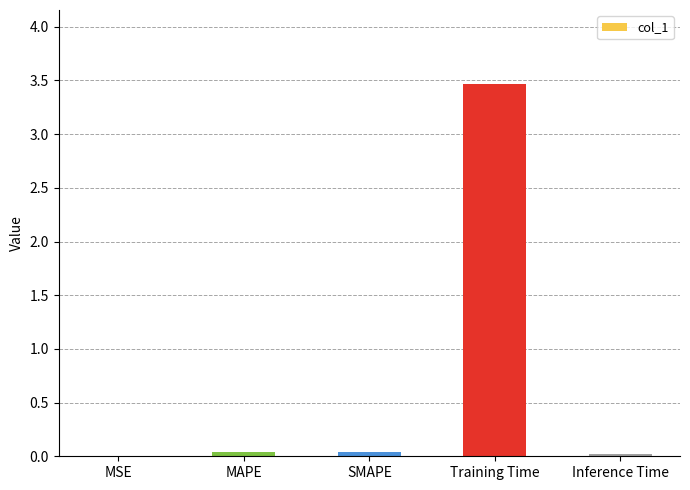

Does the chart contain stacked bars?

No